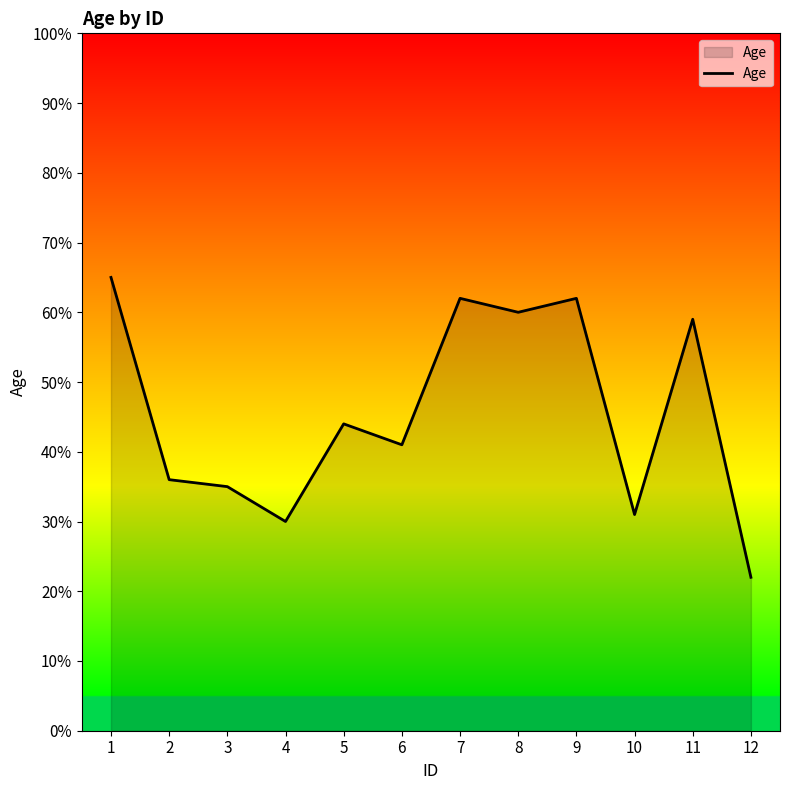

The chart shows a value of 10 at 6. True or false?

False